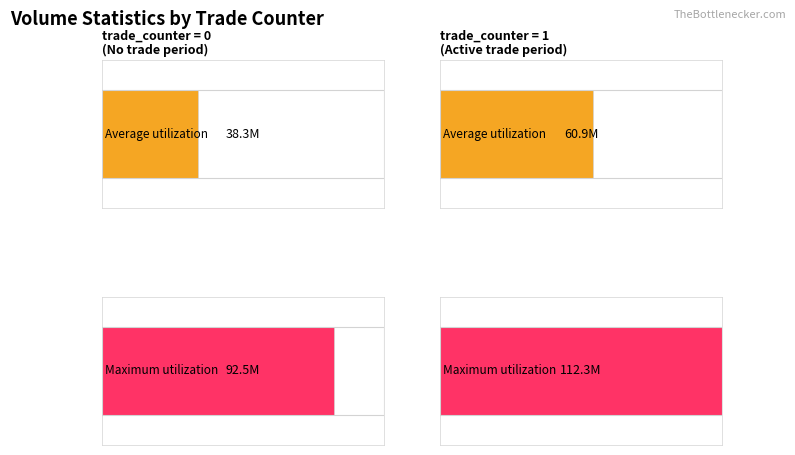

Which series has the largest range (max minus min)?

Average utilization